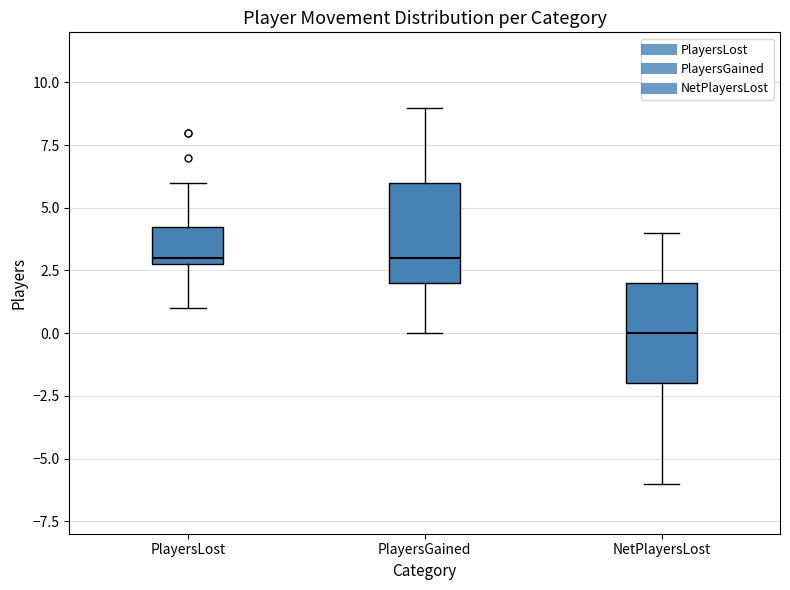

Reading left to right, read every box against the y-axis: the position of its median line, the range the box covers, and the ends of its whiskers. The values are not printed on the chart, so give them approximately, as read against the axis.

PlayersLost: median 3.0 (just above the box's lower edge), box 3.0 to 4.5, whiskers 1.0 to 6.0
PlayersGained: median 3.0, box 2.0 to 6.0, whiskers 0.0 to 9.0
NetPlayersLost: median 0.0, box -2.0 to 2.0, whiskers -6.0 to 4.0